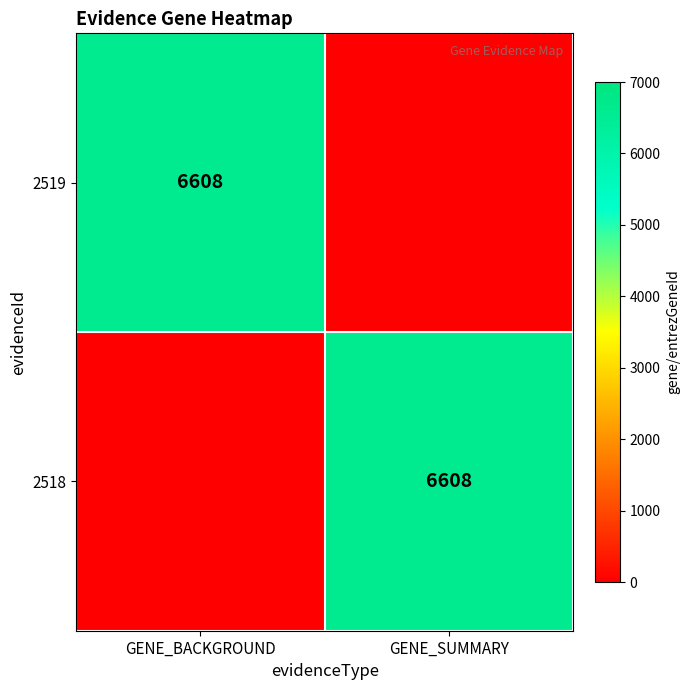

Is it true that 2519 equals 6608 at GENE_BACKGROUND?

True